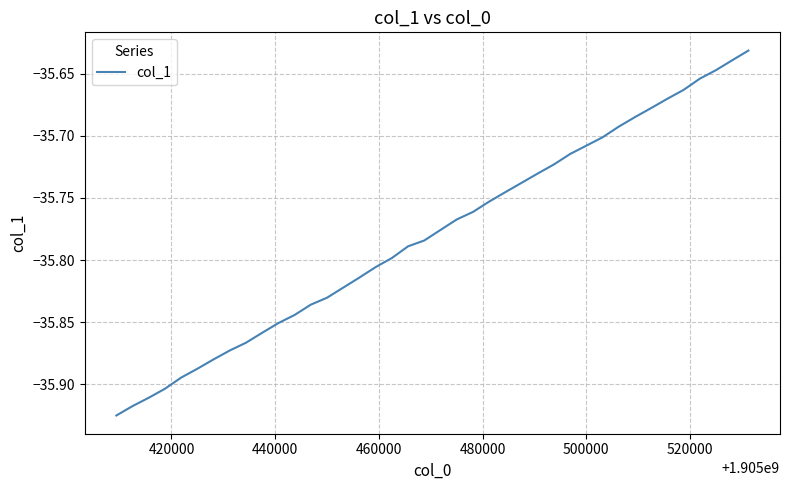

True or false: there are more than 0 points higher than both neighbors.

False